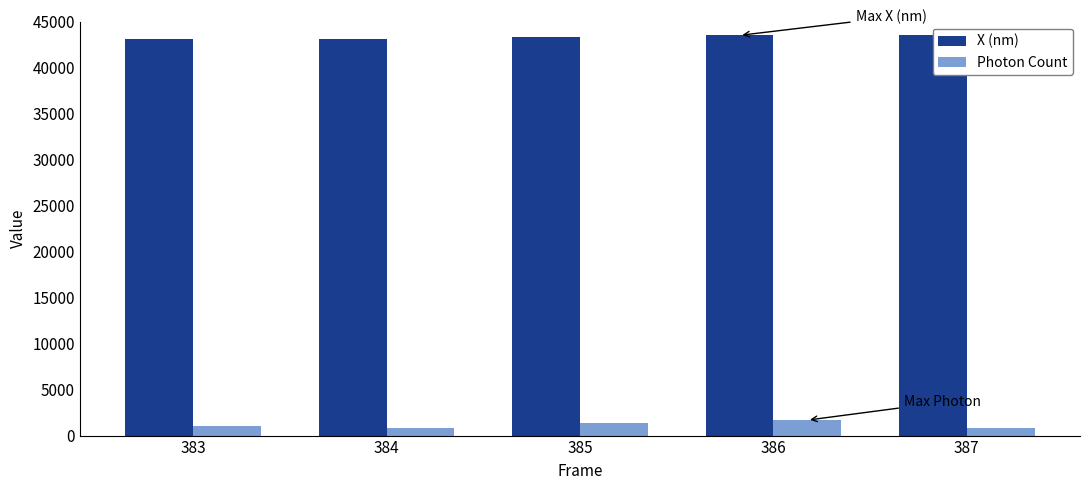

What are all the series names shown in the legend?

X (nm), Photon Count